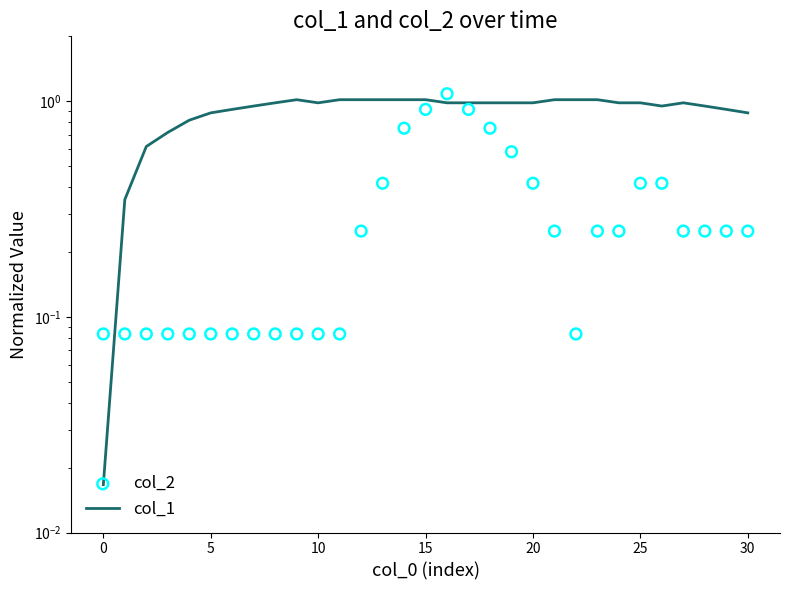

Is the value of col_1 at 24 greater than the value of col_2 at 20?

Yes